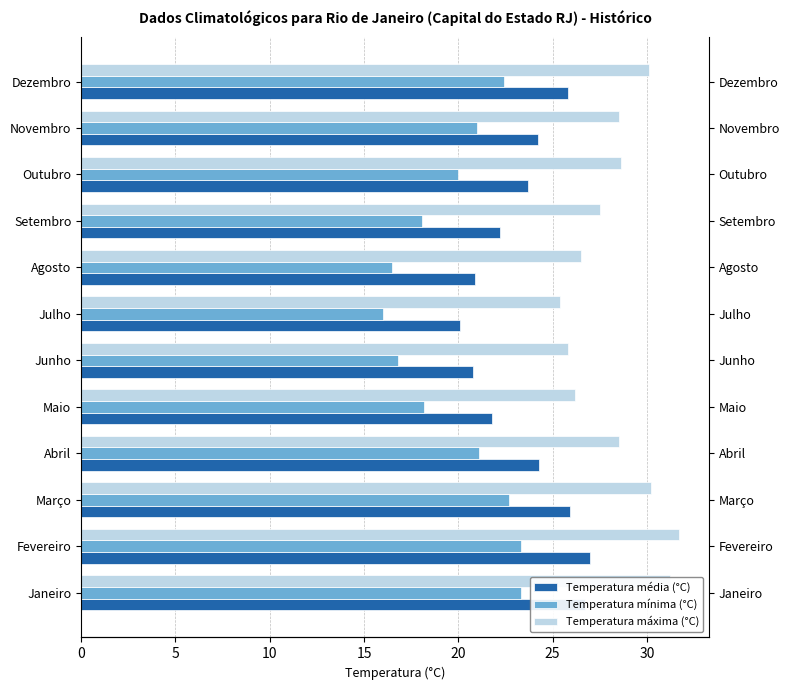

How many groups of bars are there?

12